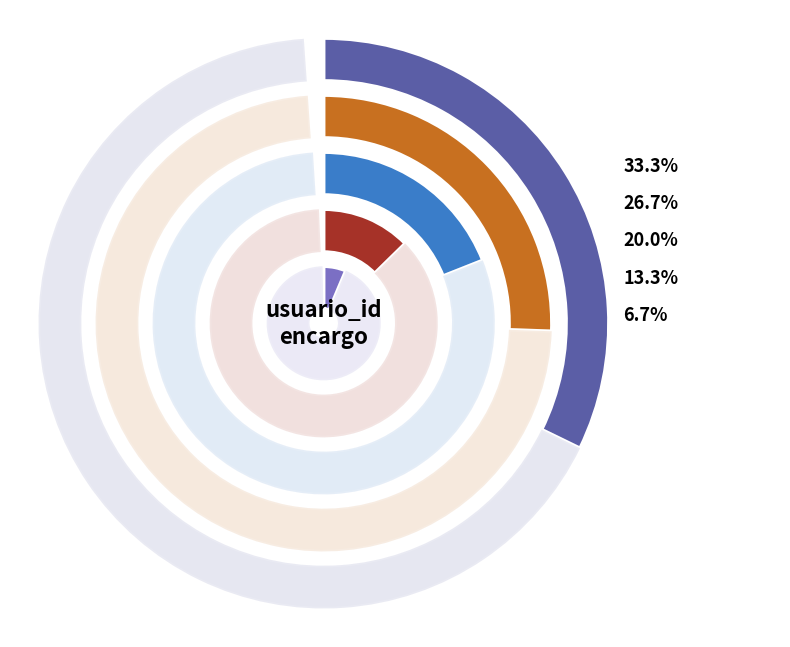

Does any single category account for the majority?

No